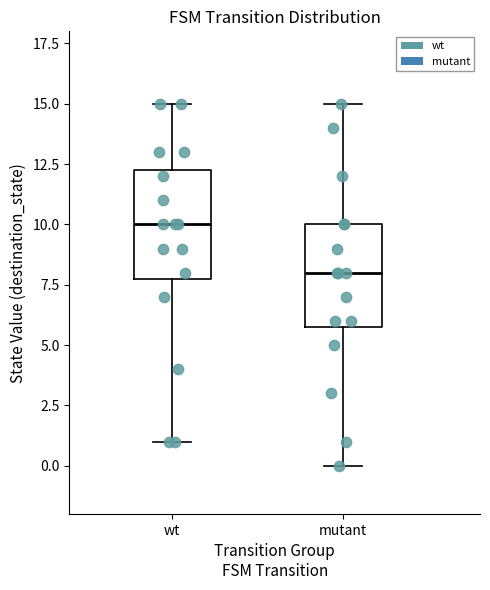

Where does the upper whisker of the box for mutant end on the y-axis? The values are not printed on the chart, so give them approximately, as read against the axis.

15.0